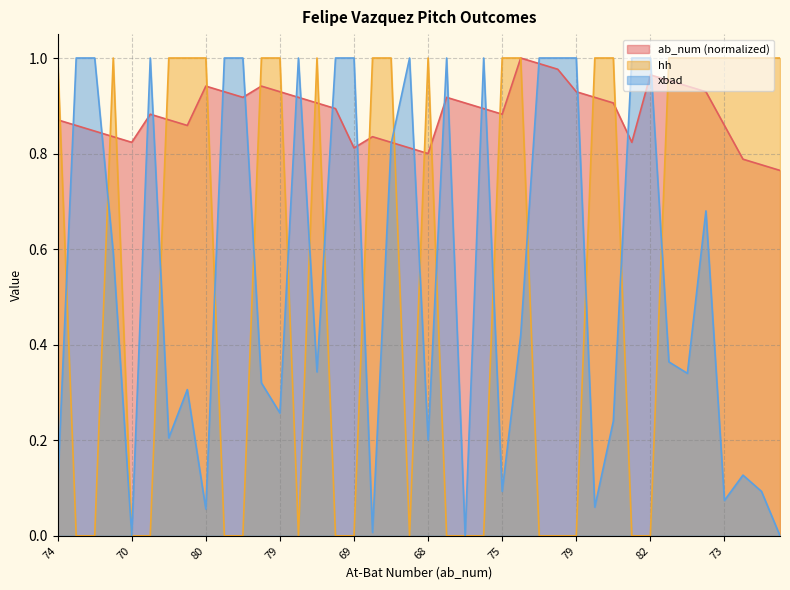

True or false: xbad and ab_num intersect in this chart.

True